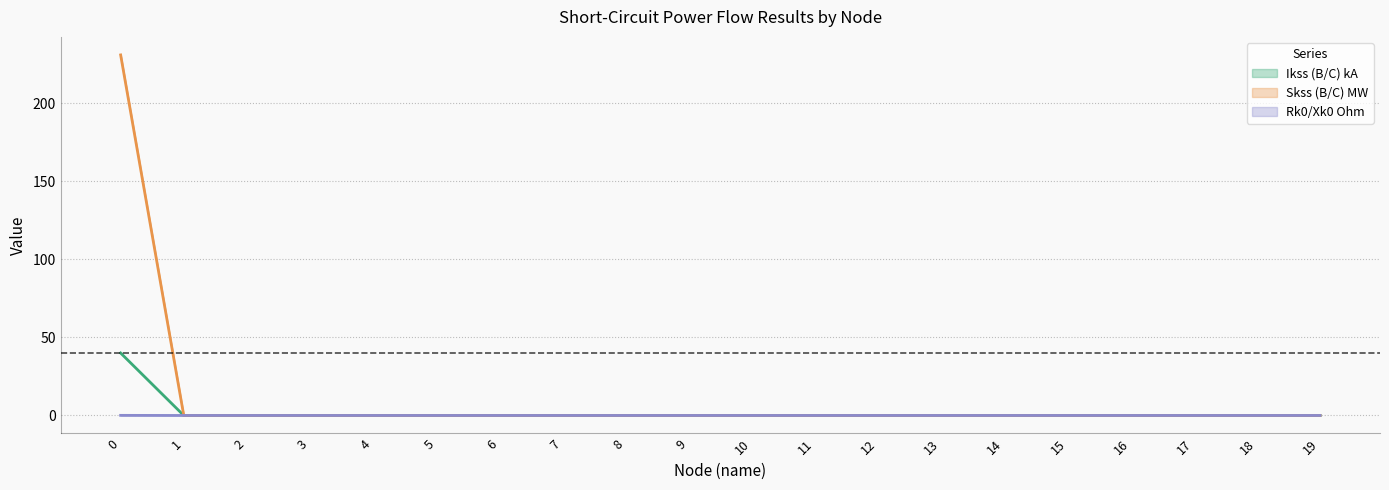

The value of Skss (B/C) MW at 13 is 0.0. True or false?

True